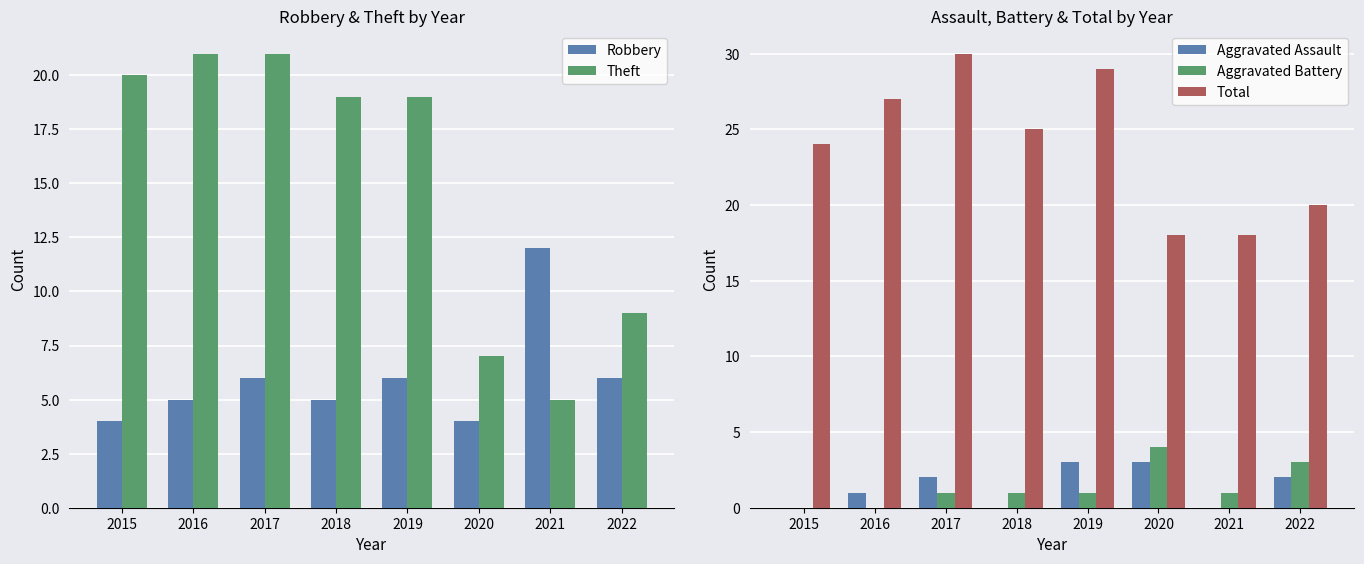

What are all the series names shown in the legend?

Robbery, Theft, Aggravated Assault, Aggravated Battery, Total